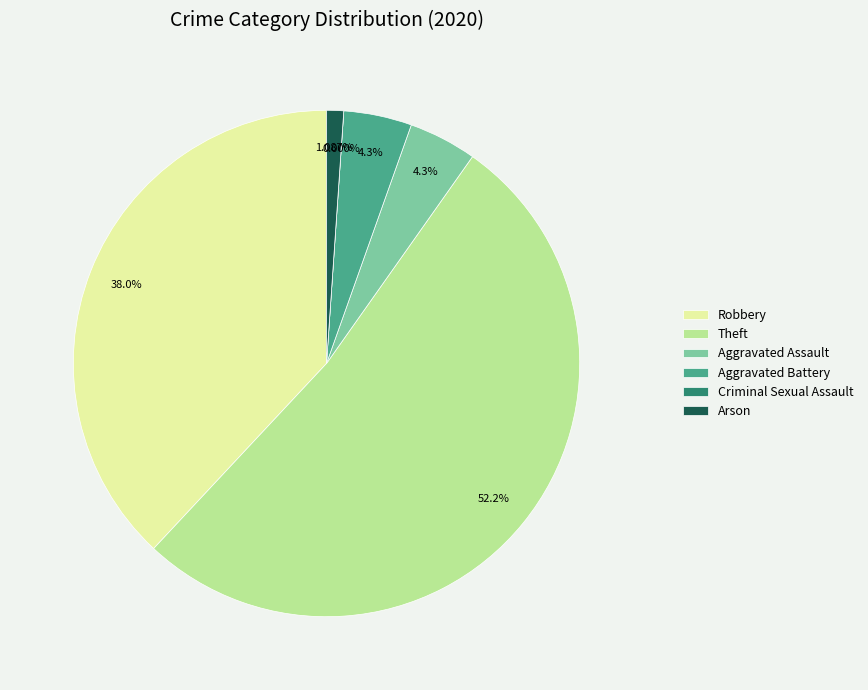

The Criminal Sexual Assault slice represents 1% of the pie. True or false?

False